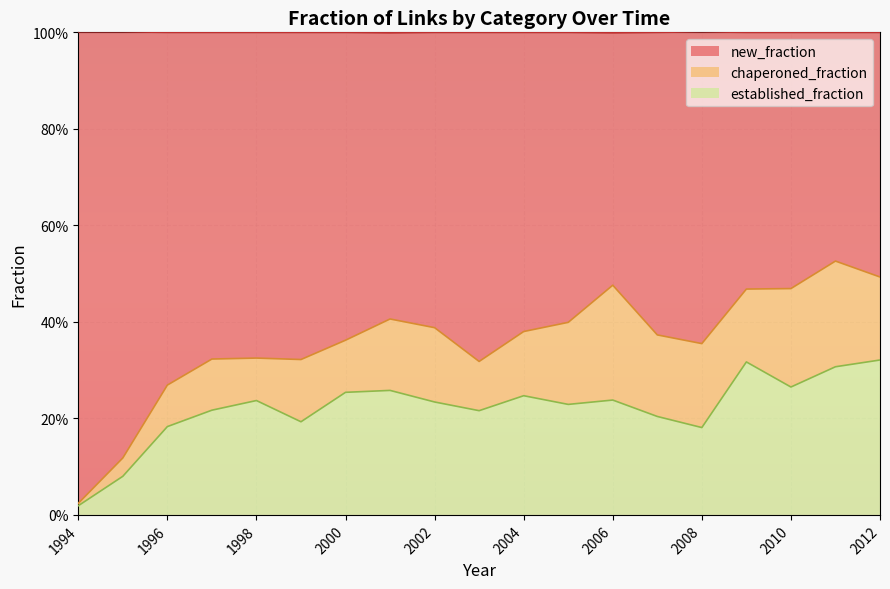

Read the established_fraction value at 2004.

0.2